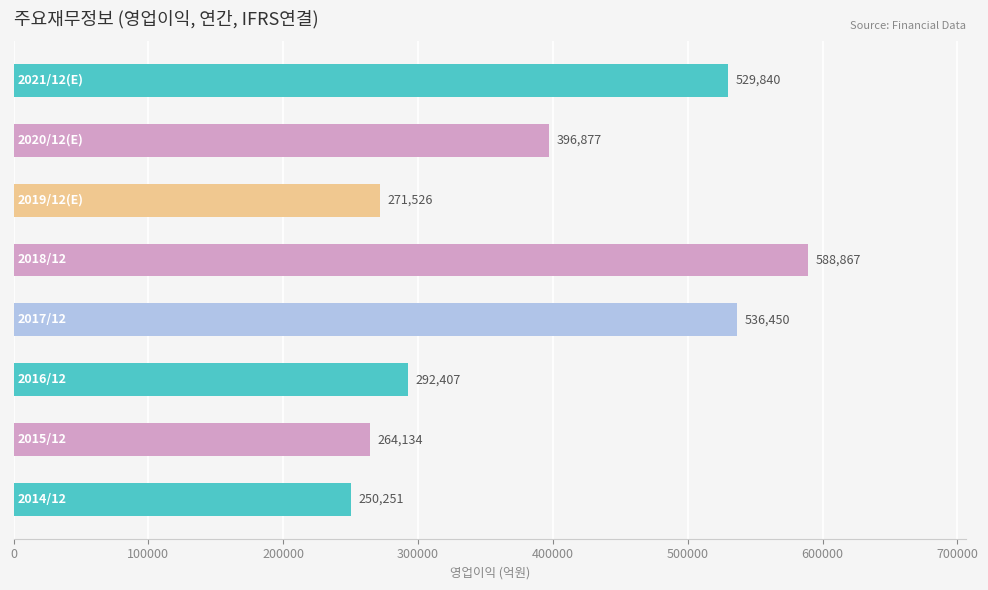

Does the chart contain any negative values?

No